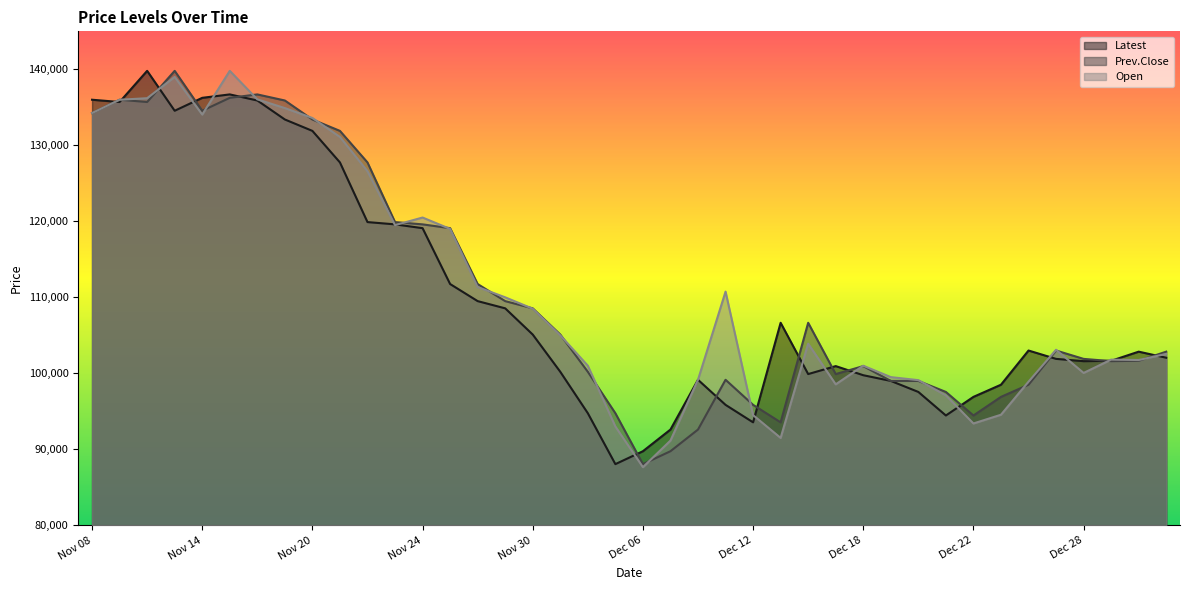

What is the label of the 5th point from the left?

Nov 14